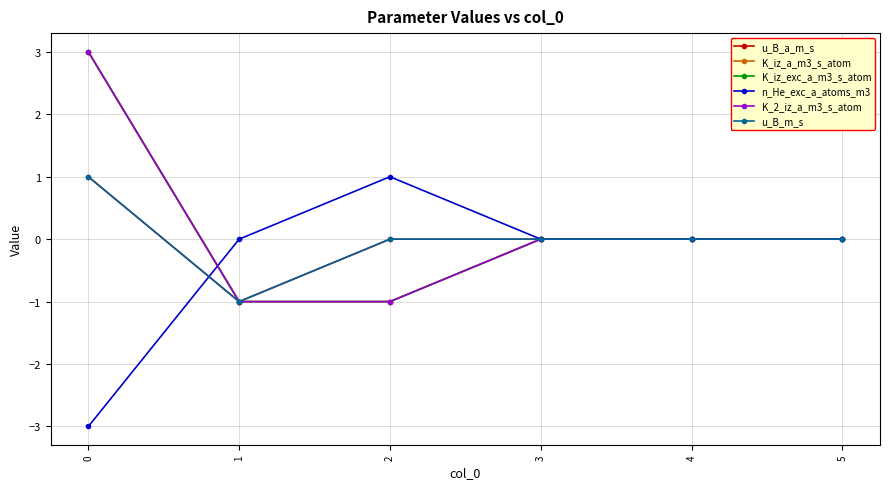

List the series in order of their peak value, highest first.

K_iz_a_m3_s_atom, K_iz_exc_a_m3_s_atom, K_2_iz_a_m3_s_atom, u_B_a_m_s, n_He_exc_a_atoms_m3, u_B_m_s